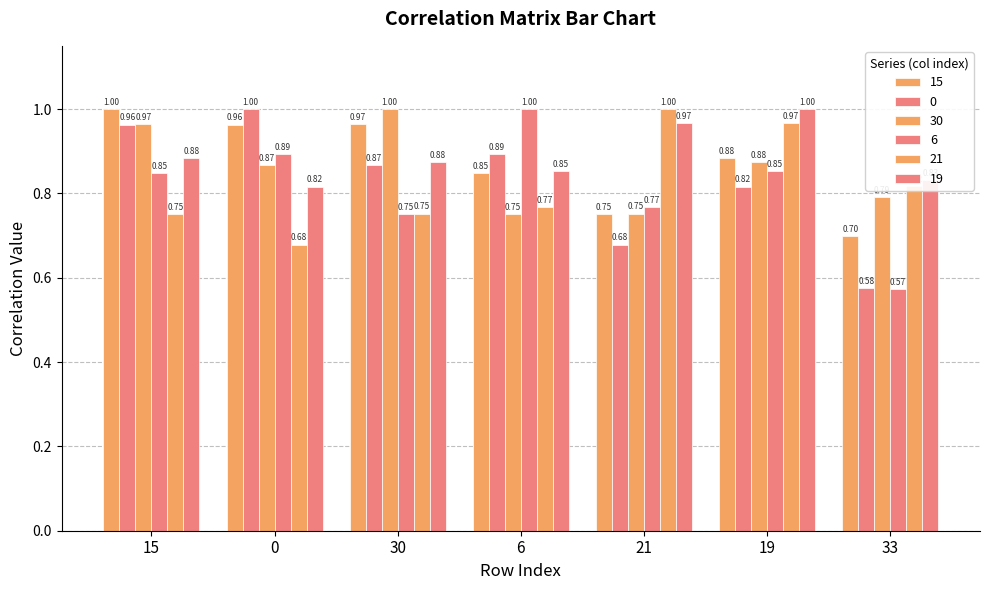

The 30 series shows 0.8 at 21. True or false?

True